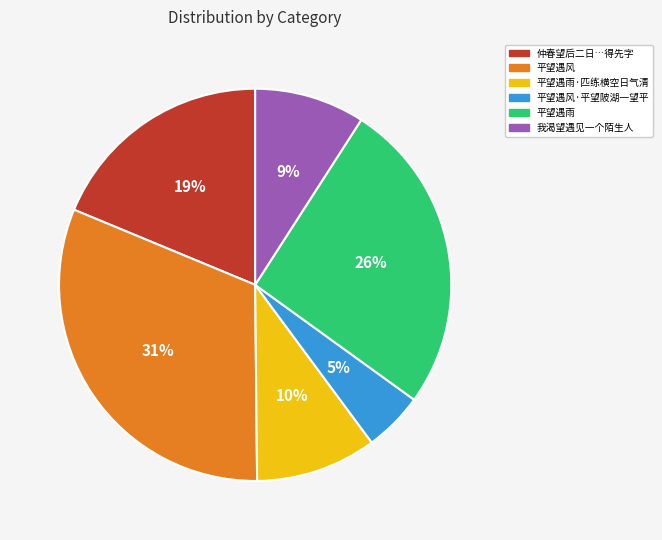

Is it true that 平望遇雨 is 38% of the pie?

False